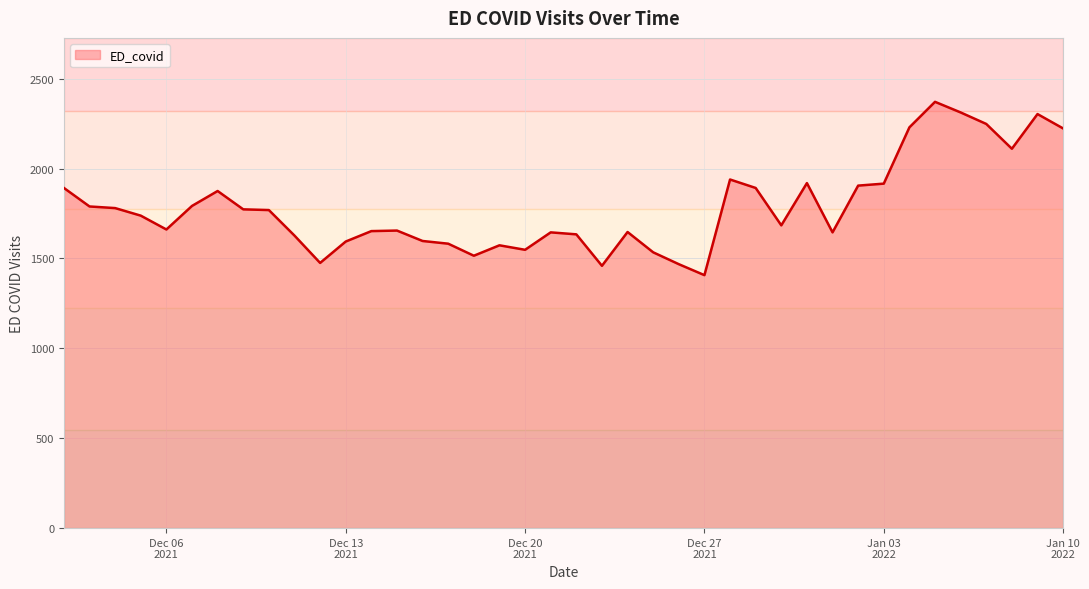

What is the greatest value displayed?

2371